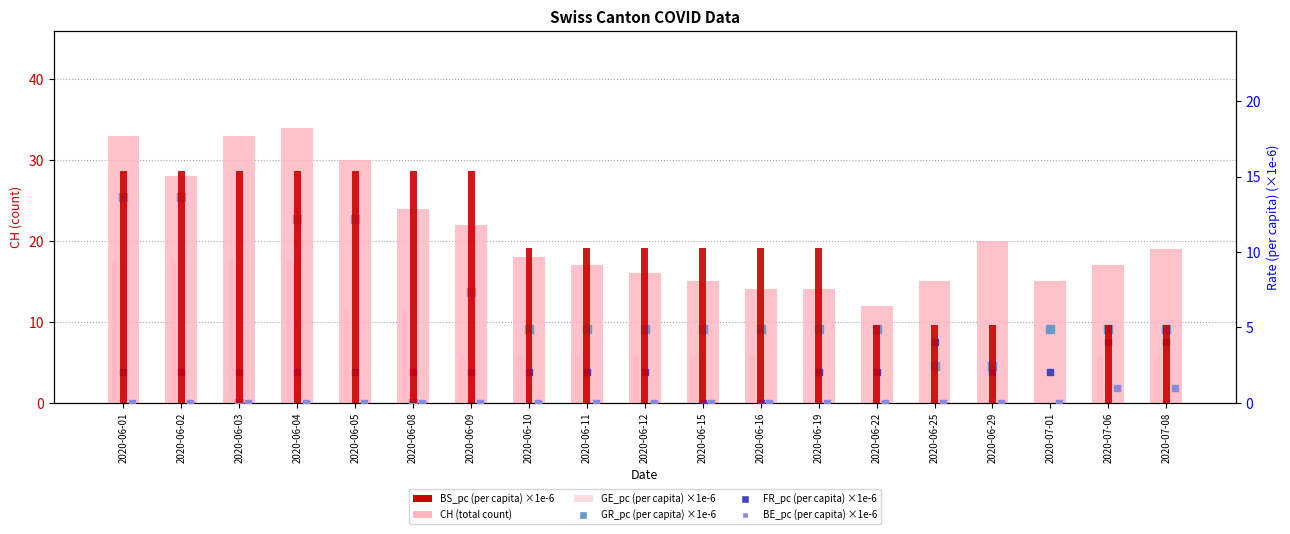

At which category is the sum across all series the highest?

2020-06-01